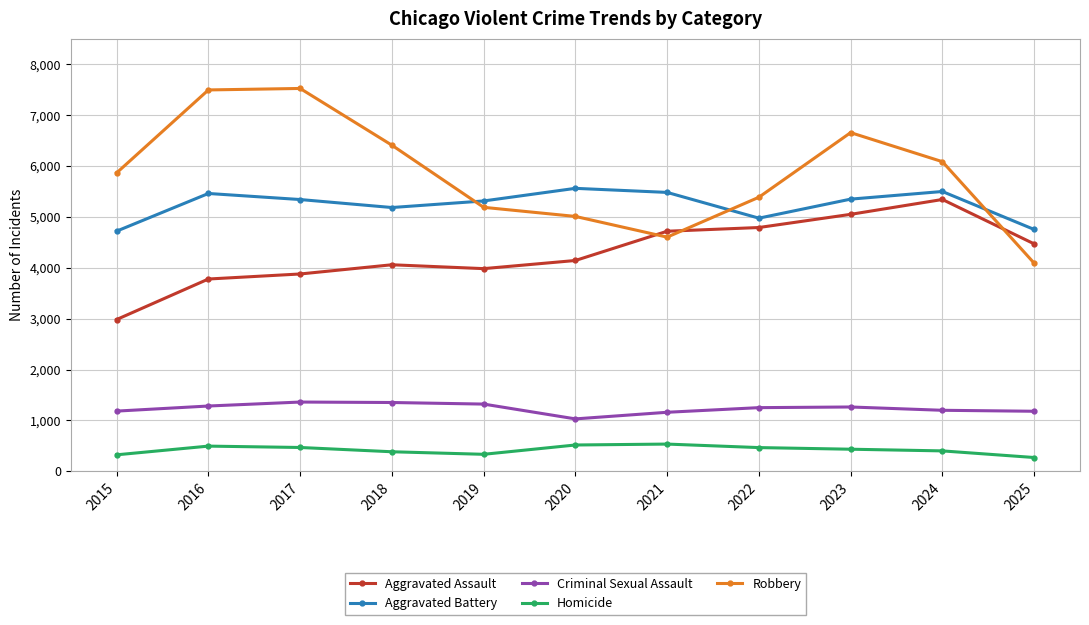

Count the number of categories in the chart.

11